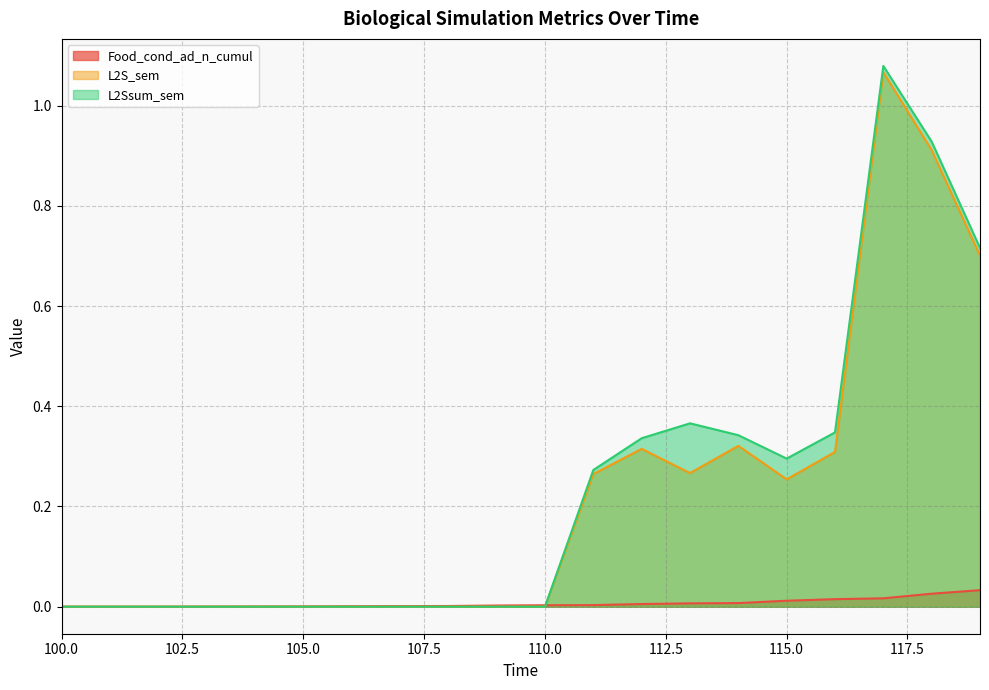

Is the value of L2S_sem at 104 greater than the value of L2Ssum_sem at 105?

No